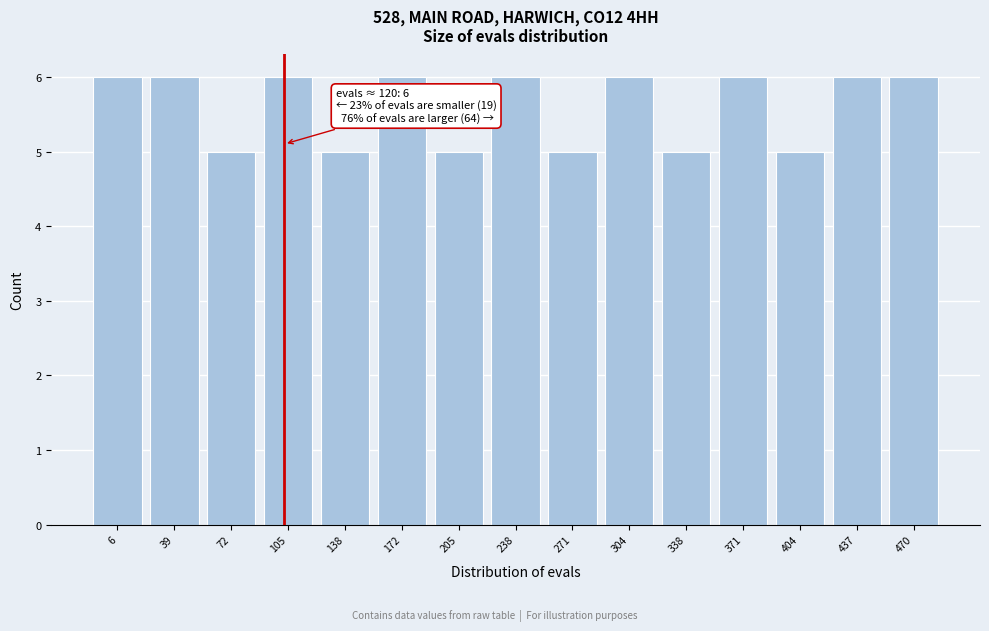

Reading left to right, list all the values displayed in this chart.

6=6	39=6	72=5	105=6	138=5	172=6	205=5	238=6	271=5	304=6	338=5	371=6	404=5	437=6	470=6